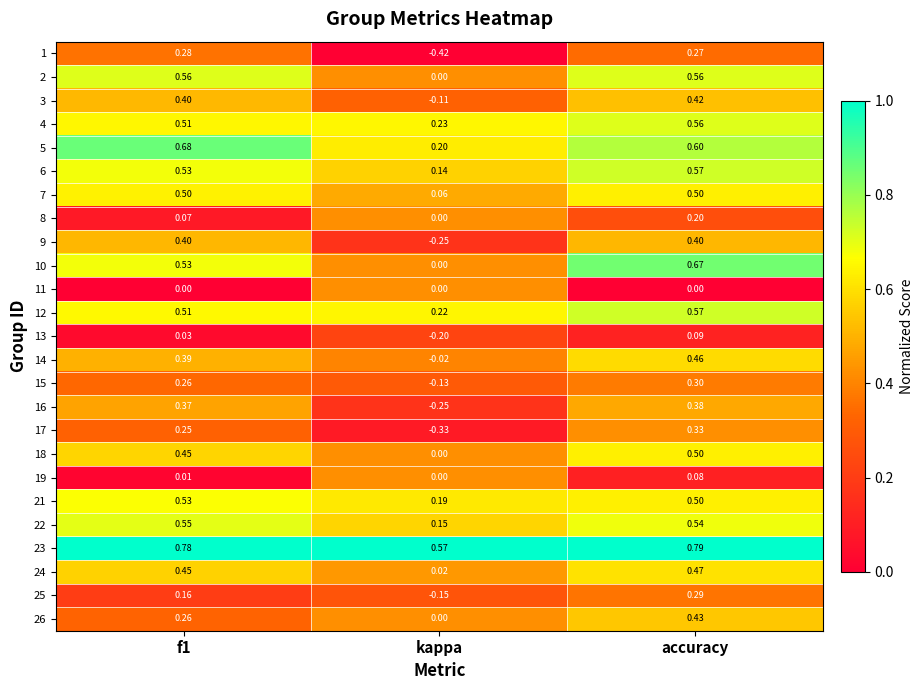

Which series has the largest range (max minus min)?

1